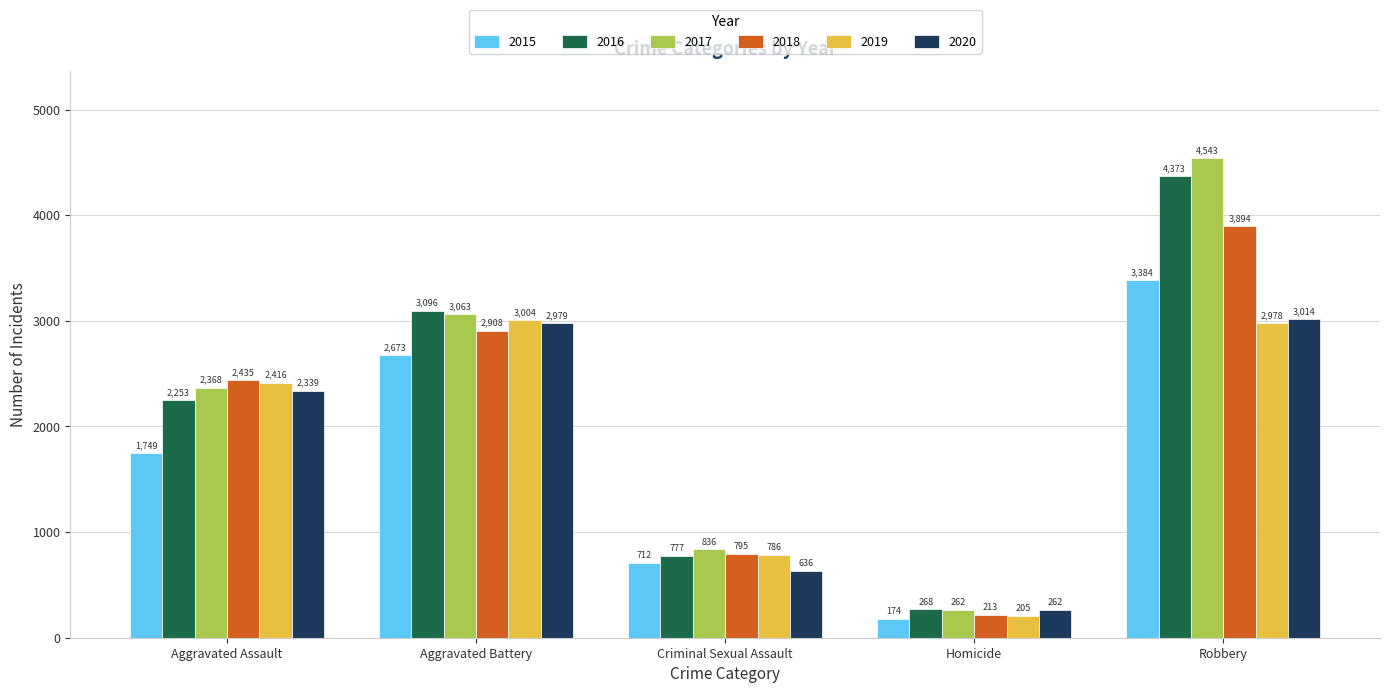

List the labels in order of 2018 value, largest first.

Robbery, Aggravated Battery, Aggravated Assault, Criminal Sexual Assault, Homicide